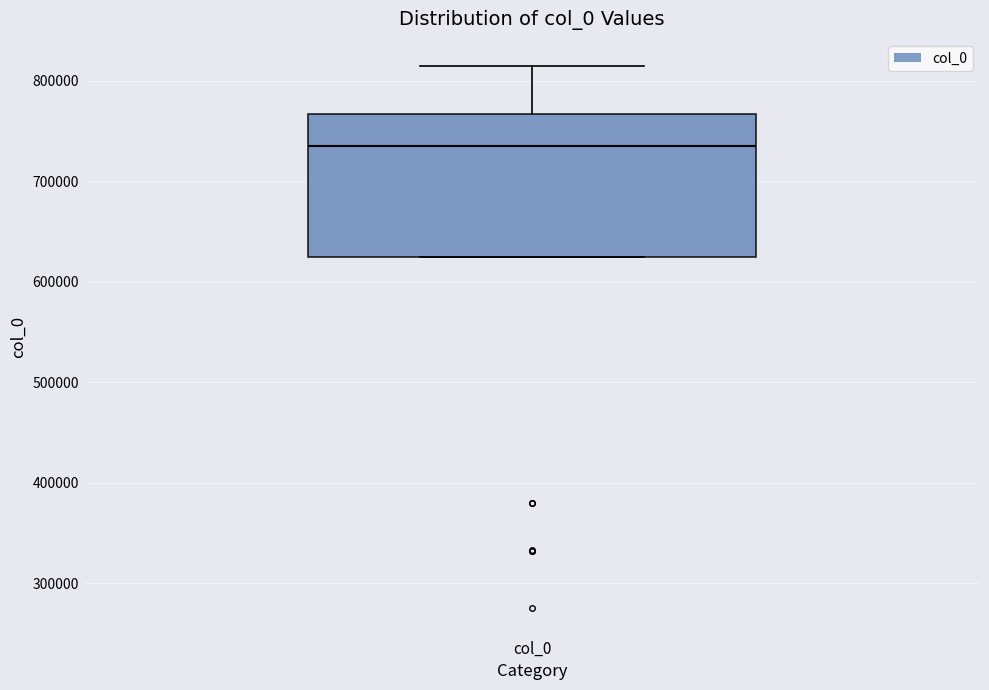

Read this box plot against the y-axis: the position of the median line, the range covered by the box, and the ends of both whiskers. The values are not printed on the chart, so give them approximately, as read against the axis.

median 730000, box 620000 to 770000, whiskers 620000 to 810000